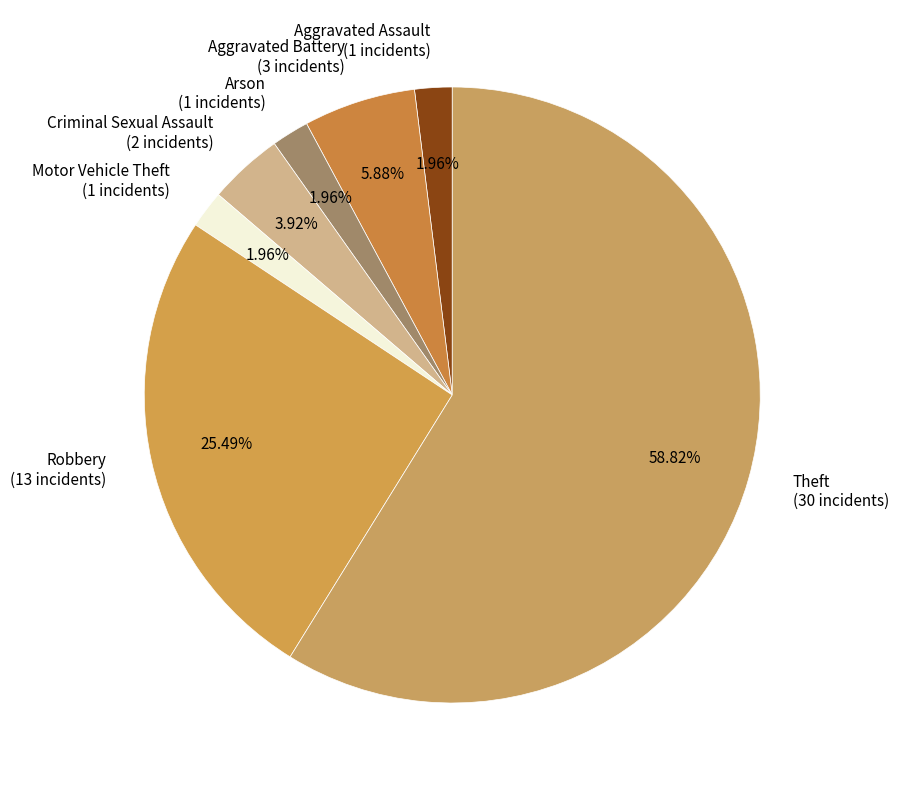

Is the sum of Criminal Sexual Assault (2 incidents) and Aggravated Battery (3 incidents) greater than half?

No